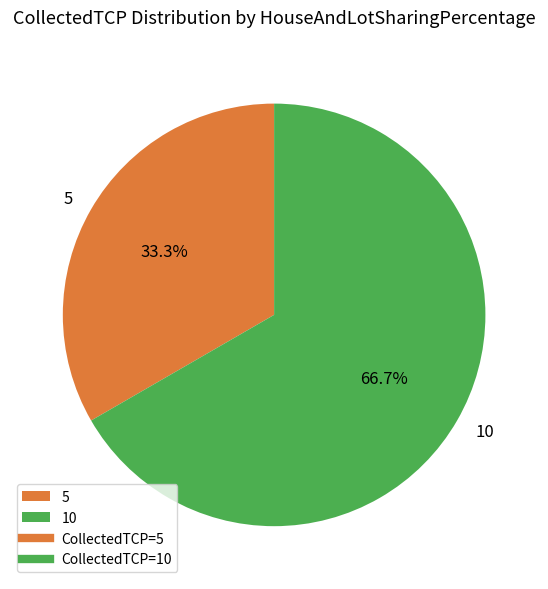

Does 10 represent more than half of the total?

Yes